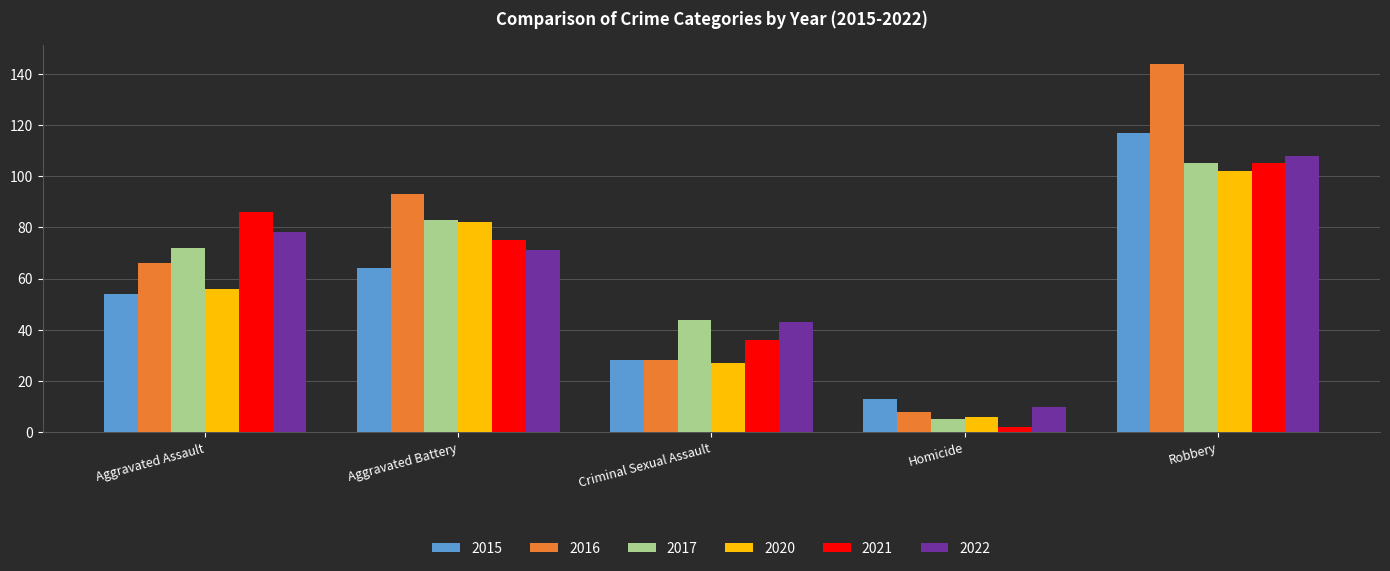

Which series has the largest total across all categories?

2016